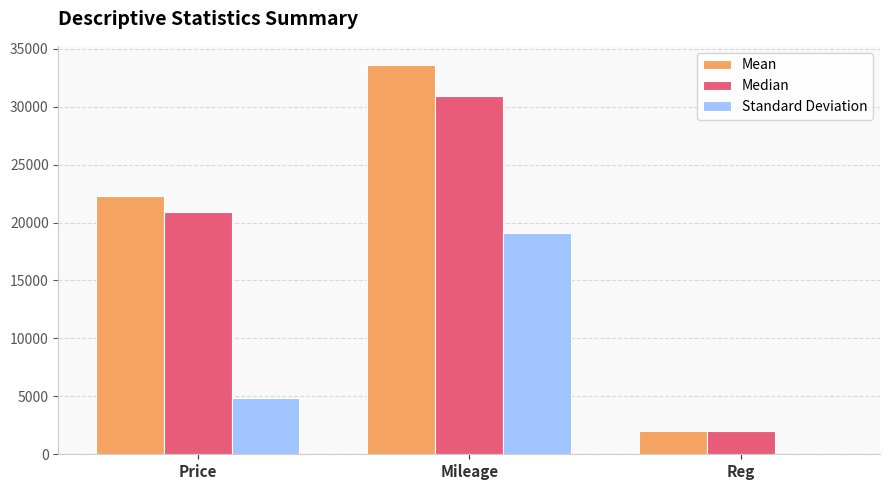

Which category has the highest value across all series?

Mileage